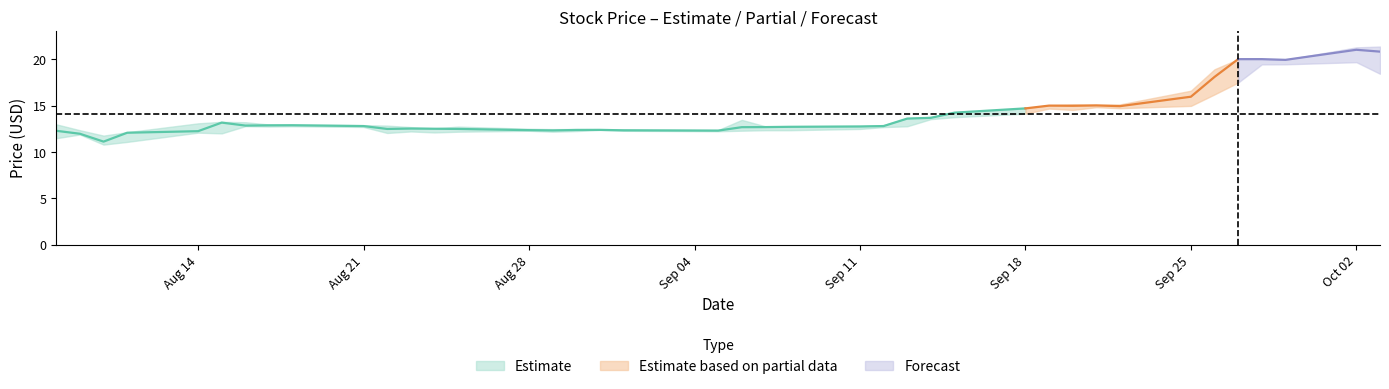

Is the value of Low at 7 greater than the value of High at 27?

No